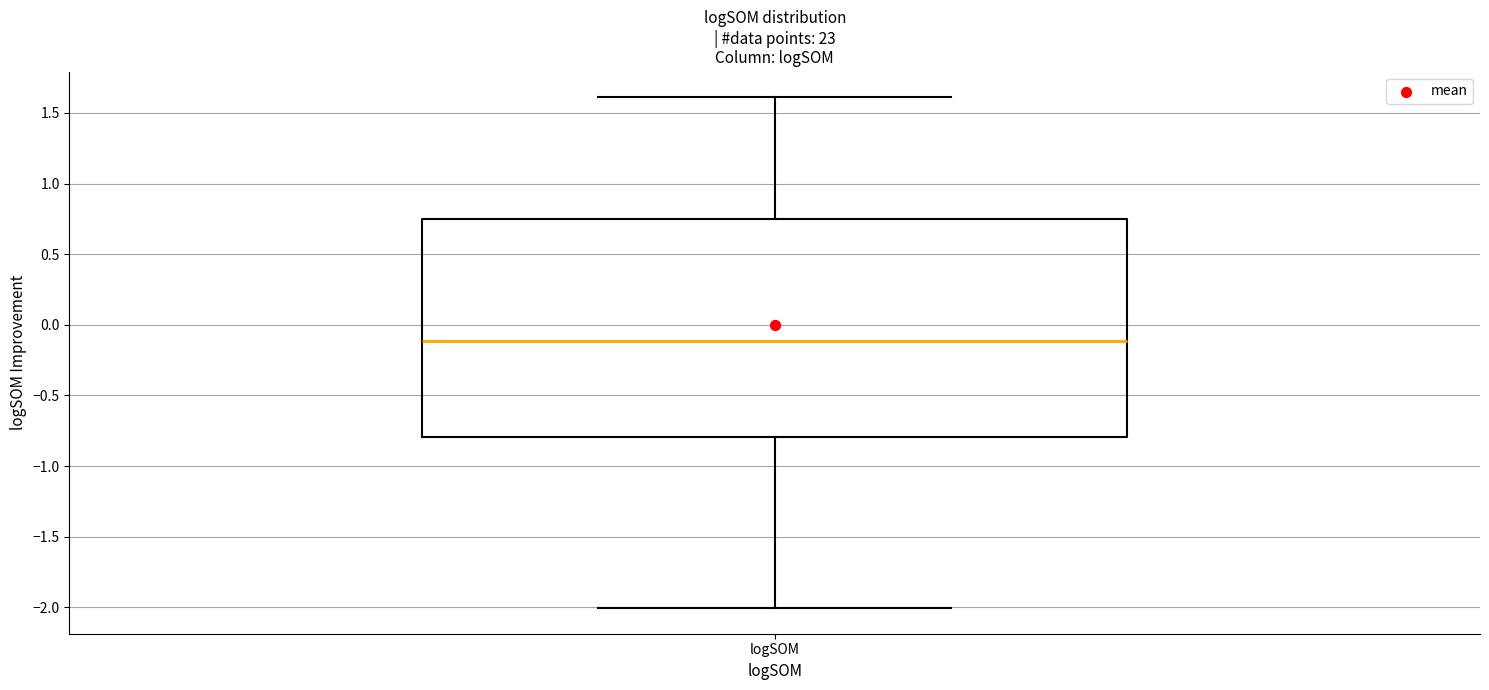

Read this box plot against the y-axis: the position of the median line, the range covered by the box, and the ends of both whiskers. The values are not printed on the chart, so give them approximately, as read against the axis.

median -0.10, box -0.80 to 0.75, whiskers -2.00 to 1.60